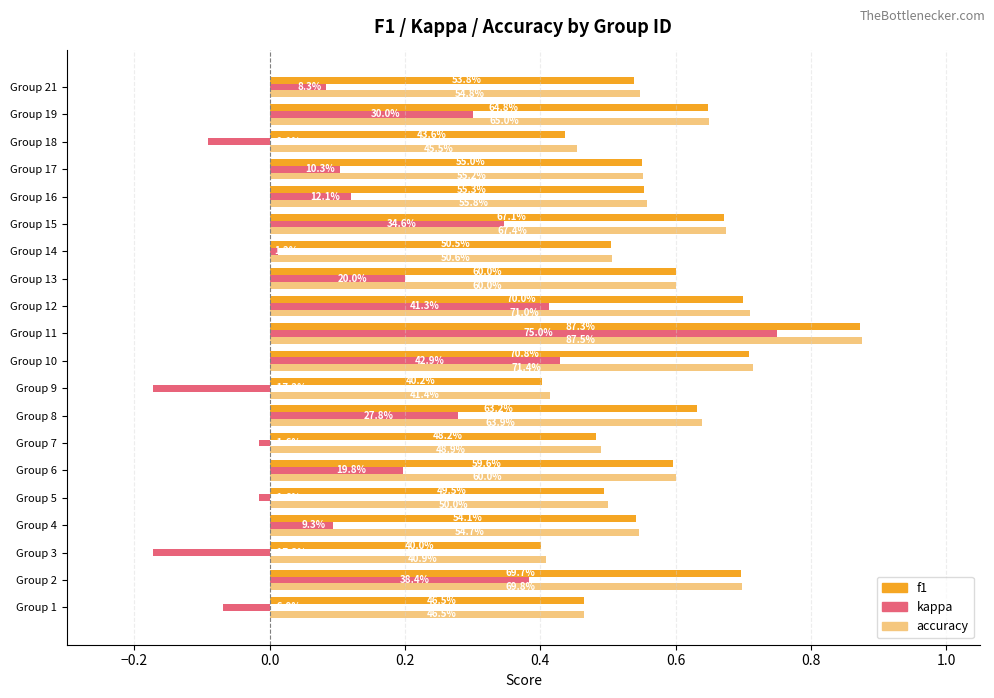

What are all the series names shown in the legend?

f1, kappa, accuracy